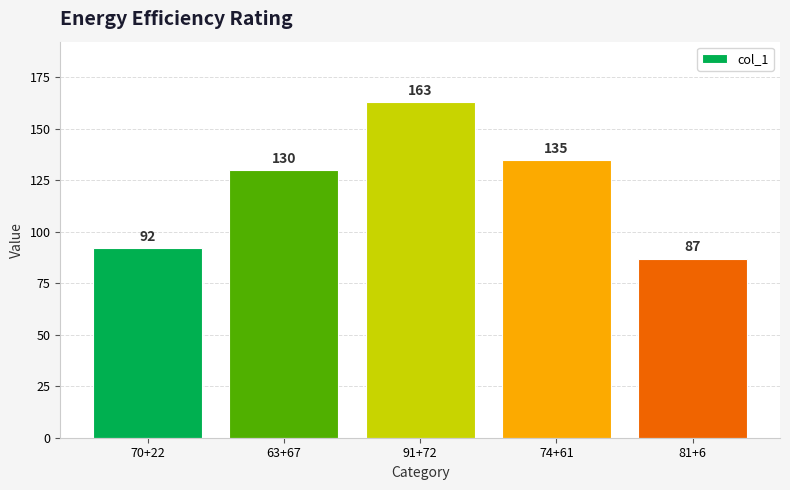

What is the average value?

121